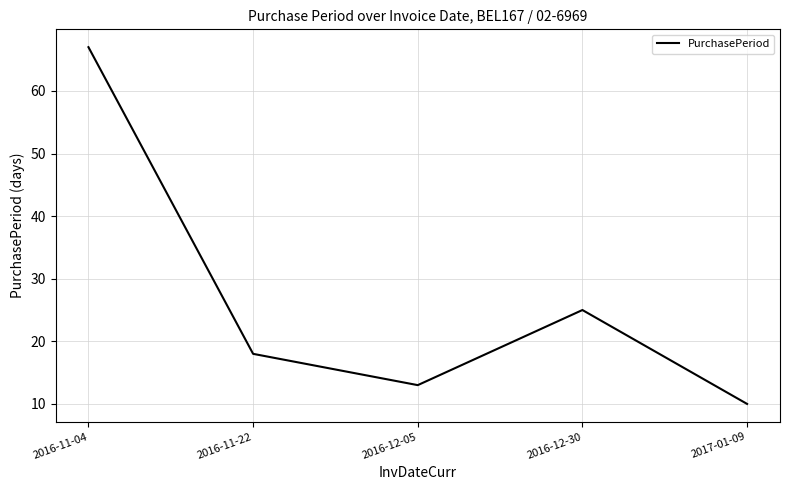

Reading left to right, transcribe all the data shown in this chart.

67	18	13	25	10